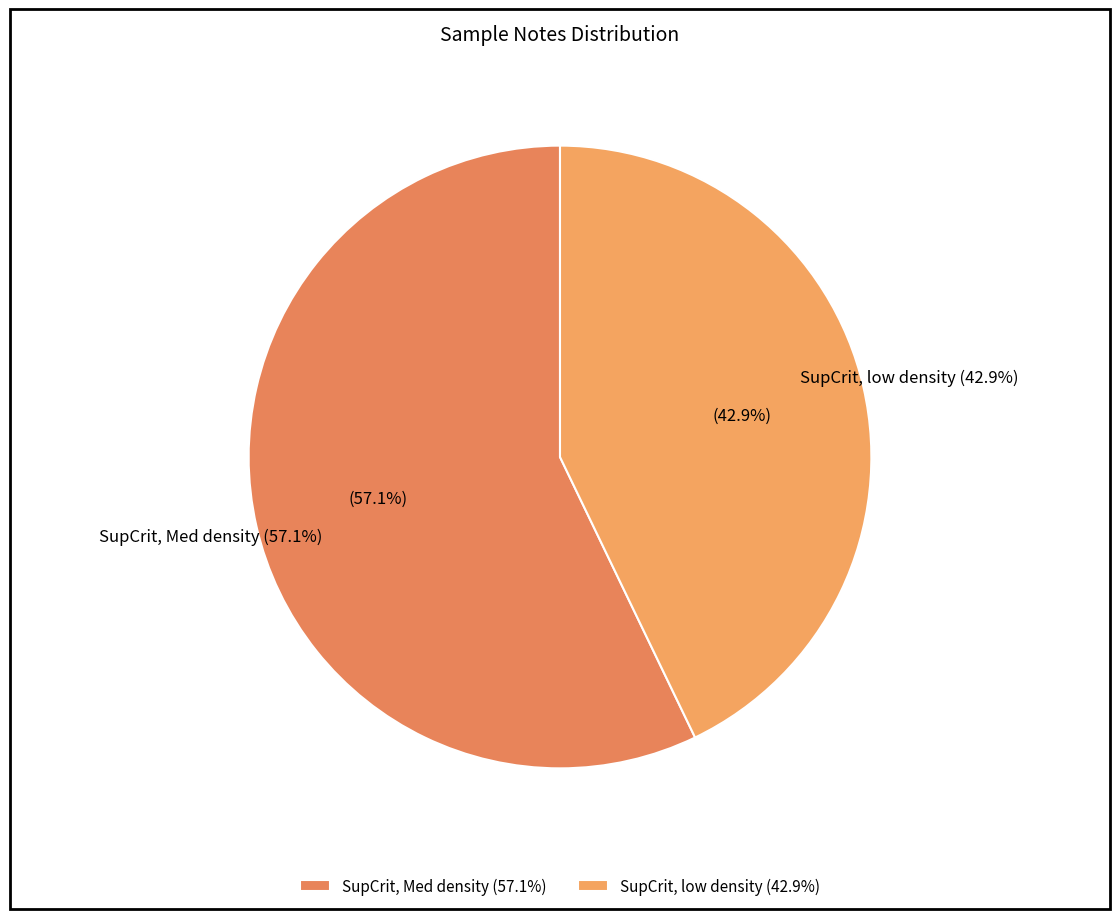

Which slice is the smallest?

SupCrit, low density